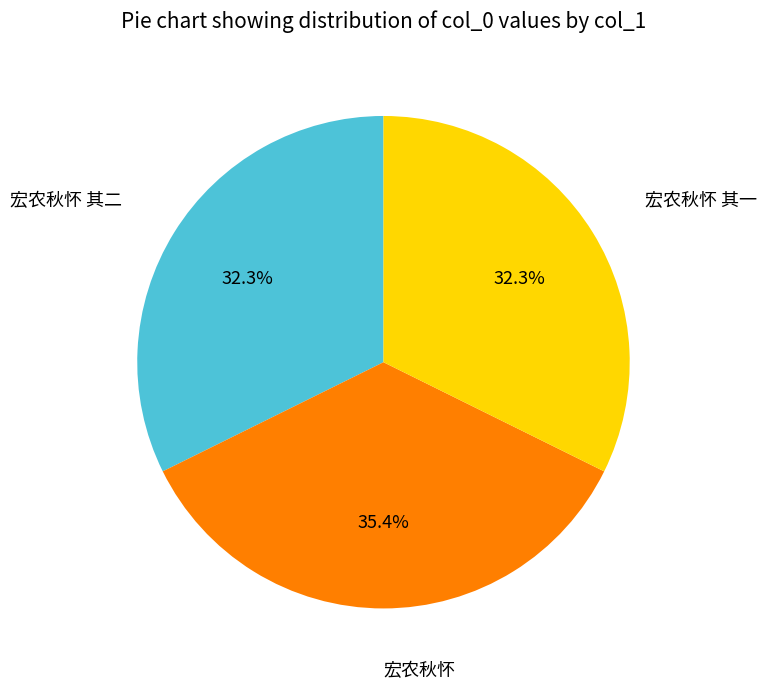

Is there a majority slice in this chart?

No